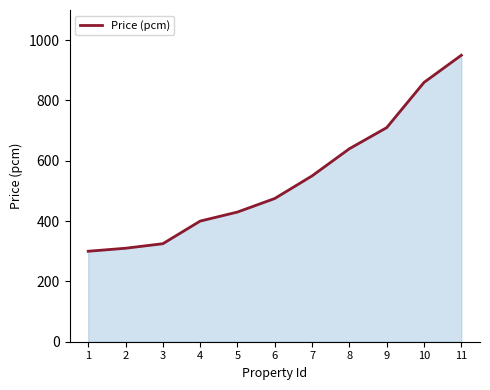

What is the maximum value shown in the chart?

950